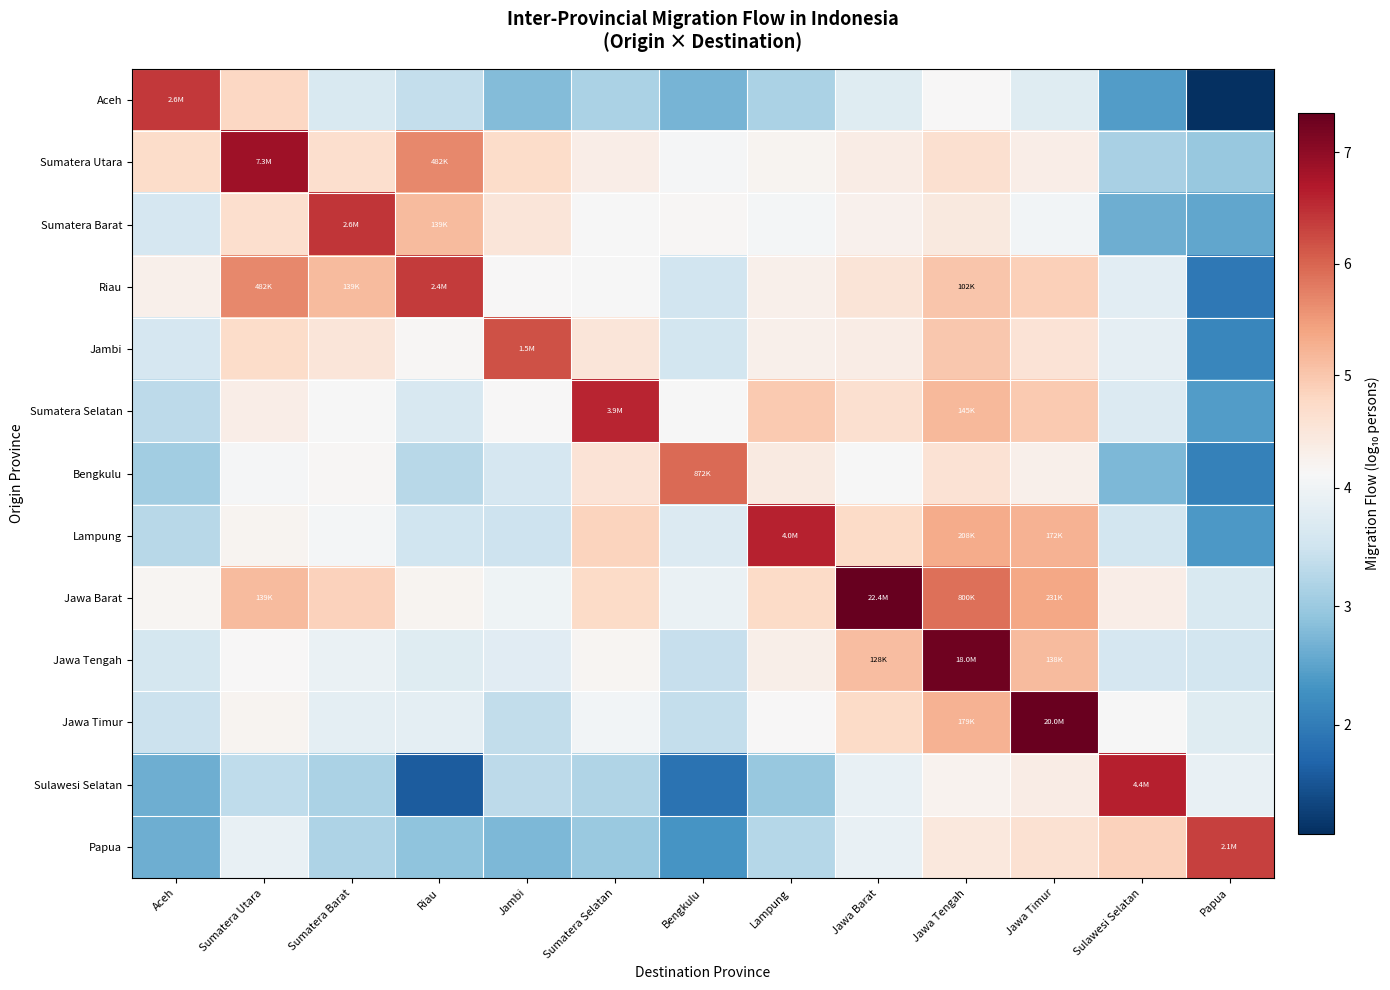

Reading left to right, transcribe all the data shown in this chart.

Aceh: Aceh=6.4	Sumatera Utara=4.8	Sumatera Barat=3.7	Riau=3.4	Jambi=2.8	Sumatera Selatan=3.2	Bengkulu=2.7	Lampung=3.2	Jawa Barat=3.7	Jawa Tengah=4.1	Jawa Timur=3.8	Sulawesi Selatan=2.4	Papua=1.1
Sumatera Utara: Aceh=4.7	Sumatera Utara=6.9	Sumatera Barat=4.7	Riau=5.7	Jambi=4.7	Sumatera Selatan=4.3	Bengkulu=4.1	Lampung=4.2	Jawa Barat=4.4	Jawa Tengah=4.6	Jawa Timur=4.3	Sulawesi Selatan=3.1	Papua=3.0
Sumatera Barat: Aceh=3.6	Sumatera Utara=4.7	Sumatera Barat=6.4	Riau=5.1	Jambi=4.5	Sumatera Selatan=4.1	Bengkulu=4.2	Lampung=4.1	Jawa Barat=4.3	Jawa Tengah=4.4	Jawa Timur=4.0	Sulawesi Selatan=2.6	Papua=2.5
Riau: Aceh=4.3	Sumatera Utara=5.7	Sumatera Barat=5.1	Riau=6.4	Jambi=4.1	Sumatera Selatan=4.1	Bengkulu=3.5	Lampung=4.3	Jawa Barat=4.5	Jawa Tengah=5.0	Jawa Timur=4.9	Sulawesi Selatan=3.8	Papua=2.0
Jambi: Aceh=3.6	Sumatera Utara=4.7	Sumatera Barat=4.5	Riau=4.2	Jambi=6.2	Sumatera Selatan=4.5	Bengkulu=3.6	Lampung=4.3	Jawa Barat=4.4	Jawa Tengah=5.0	Jawa Timur=4.6	Sulawesi Selatan=3.8	Papua=2.1
Sumatera Selatan: Aceh=3.3	Sumatera Utara=4.3	Sumatera Barat=4.1	Riau=3.6	Jambi=4.1	Sumatera Selatan=6.6	Bengkulu=4.1	Lampung=5.0	Jawa Barat=4.6	Jawa Tengah=5.2	Jawa Timur=5.0	Sulawesi Selatan=3.7	Papua=2.4
Bengkulu: Aceh=3.1	Sumatera Utara=4.1	Sumatera Barat=4.2	Riau=3.3	Jambi=3.6	Sumatera Selatan=4.6	Bengkulu=5.9	Lampung=4.4	Jawa Barat=4.1	Jawa Tengah=4.6	Jawa Timur=4.3	Sulawesi Selatan=2.8	Papua=2.1
Lampung: Aceh=3.3	Sumatera Utara=4.2	Sumatera Barat=4.1	Riau=3.5	Jambi=3.5	Sumatera Selatan=4.8	Bengkulu=3.7	Lampung=6.6	Jawa Barat=4.7	Jawa Tengah=5.3	Jawa Timur=5.2	Sulawesi Selatan=3.6	Papua=2.4
Jawa Barat: Aceh=4.2	Sumatera Utara=5.1	Sumatera Barat=4.9	Riau=4.2	Jambi=4.0	Sumatera Selatan=4.7	Bengkulu=3.9	Lampung=4.7	Jawa Barat=7.4	Jawa Tengah=5.9	Jawa Timur=5.4	Sulawesi Selatan=4.3	Papua=3.7
Jawa Tengah: Aceh=3.6	Sumatera Utara=4.1	Sumatera Barat=3.9	Riau=3.8	Jambi=3.8	Sumatera Selatan=4.2	Bengkulu=3.4	Lampung=4.3	Jawa Barat=5.1	Jawa Tengah=7.3	Jawa Timur=5.1	Sulawesi Selatan=3.6	Papua=3.6
Jawa Timur: Aceh=3.5	Sumatera Utara=4.2	Sumatera Barat=3.8	Riau=3.8	Jambi=3.4	Sumatera Selatan=4.0	Bengkulu=3.4	Lampung=4.1	Jawa Barat=4.7	Jawa Tengah=5.3	Jawa Timur=7.3	Sulawesi Selatan=4.1	Papua=3.7
Sulawesi Selatan: Aceh=2.6	Sumatera Utara=3.3	Sumatera Barat=3.2	Riau=1.6	Jambi=3.3	Sumatera Selatan=3.2	Bengkulu=1.9	Lampung=3.0	Jawa Barat=3.9	Jawa Tengah=4.2	Jawa Timur=4.4	Sulawesi Selatan=6.6	Papua=3.9
Papua: Aceh=2.6	Sumatera Utara=3.9	Sumatera Barat=3.2	Riau=2.9	Jambi=2.8	Sumatera Selatan=3.0	Bengkulu=2.3	Lampung=3.2	Jawa Barat=3.9	Jawa Tengah=4.5	Jawa Timur=4.6	Sulawesi Selatan=4.9	Papua=6.3